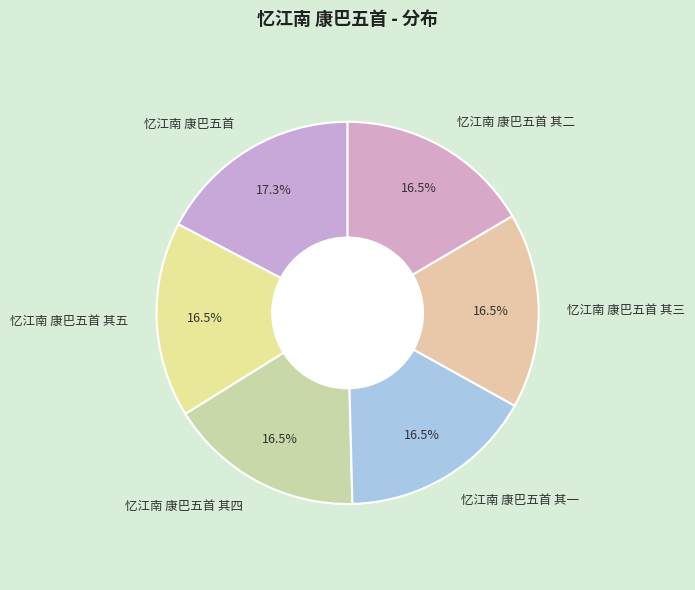

Approximately how many times larger is the value at 忆江南 康巴五首 其二 compared to 忆江南 康巴五首 其一?

1.0